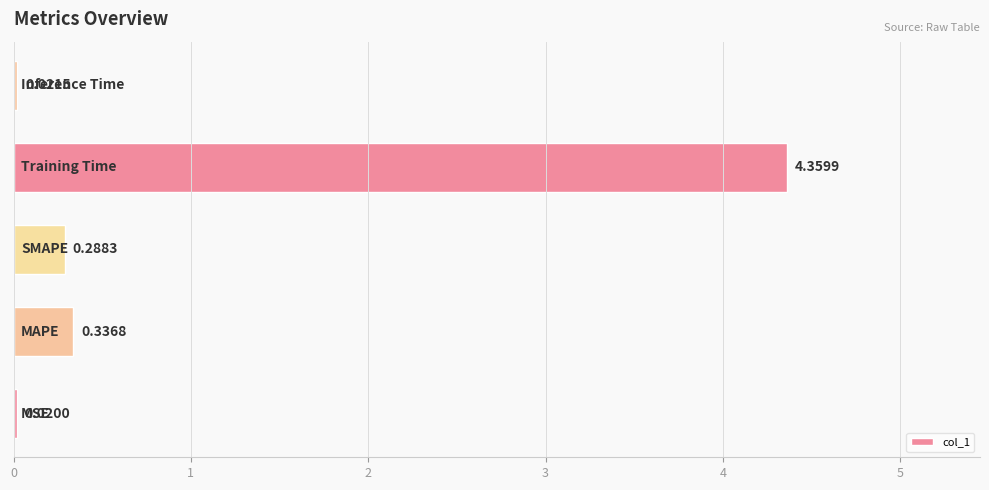

What is the average value?

1.0